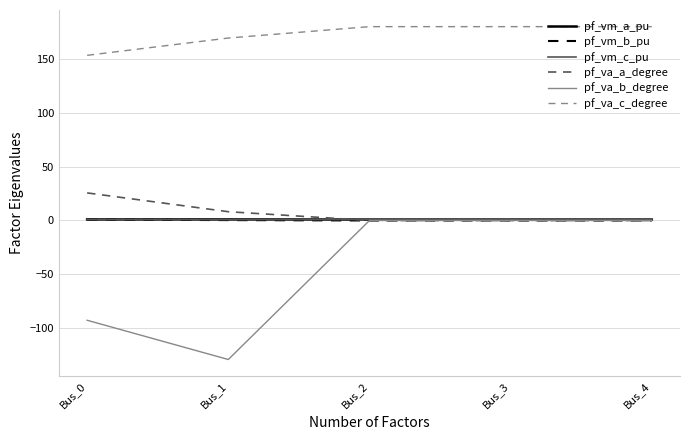

Which series has the largest total across all categories?

pf_va_c_degree